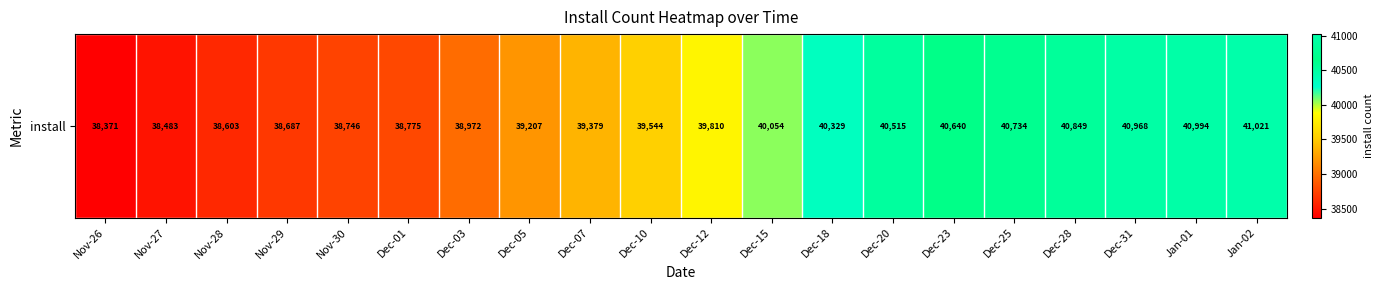

List the labels in order of value, largest first.

Jan-02, Jan-01, Dec-31, Dec-28, Dec-25, Dec-23, Dec-20, Dec-18, Dec-15, Dec-12, Dec-10, Dec-07, Dec-05, Dec-03, Dec-01, Nov-30, Nov-29, Nov-28, Nov-27, Nov-26